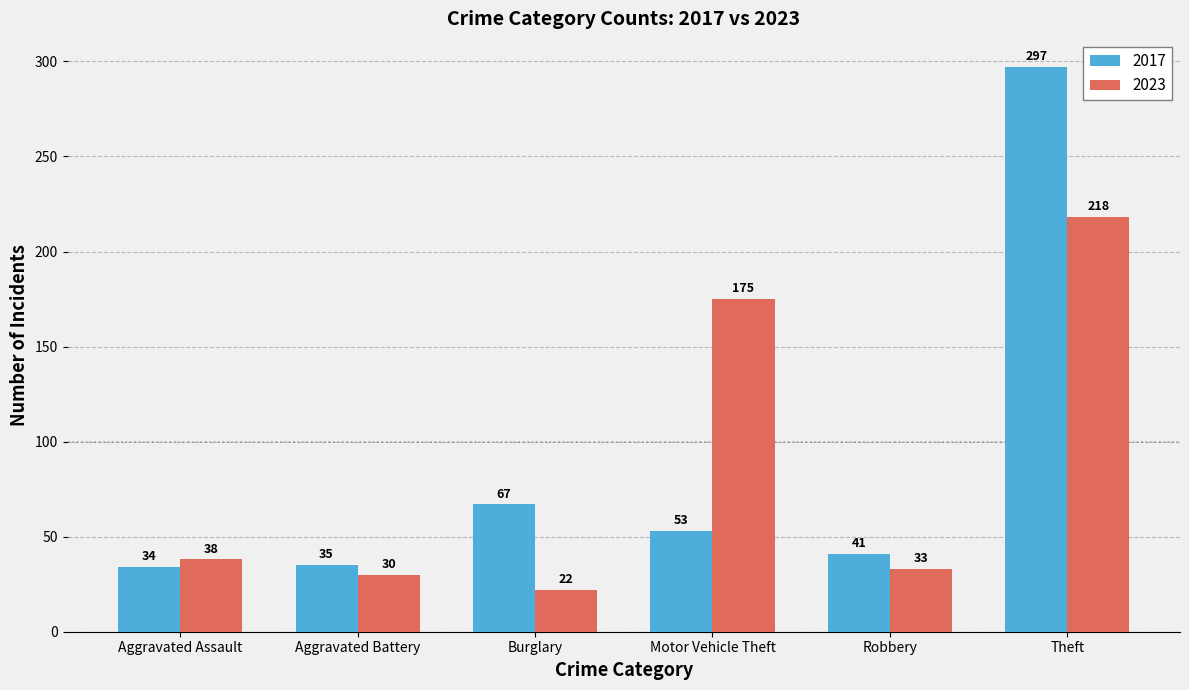

How many data points in 2023 are less than 38?

3